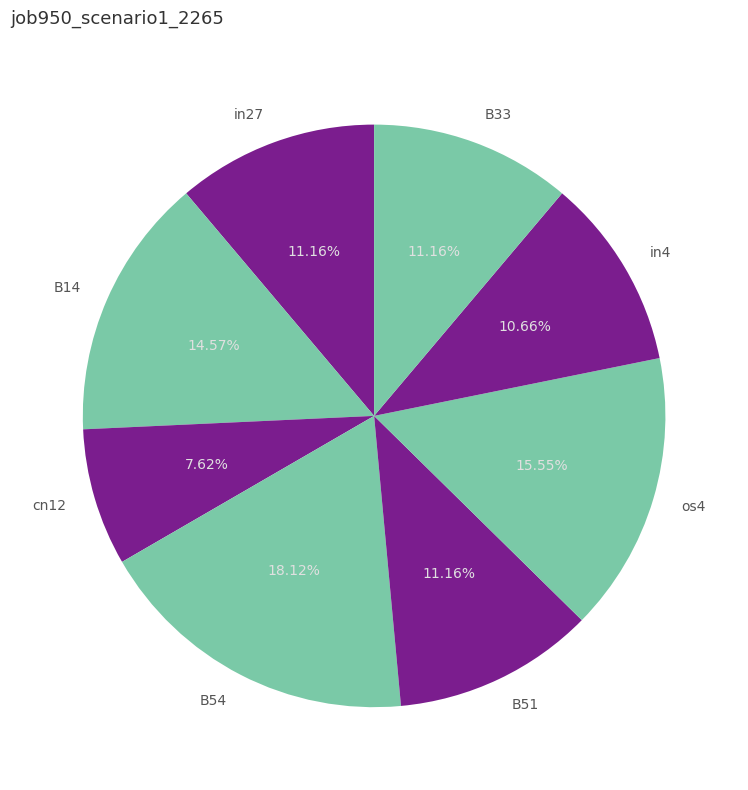

To the nearest percent, what is the combined percentage of in4 and in27?

22%